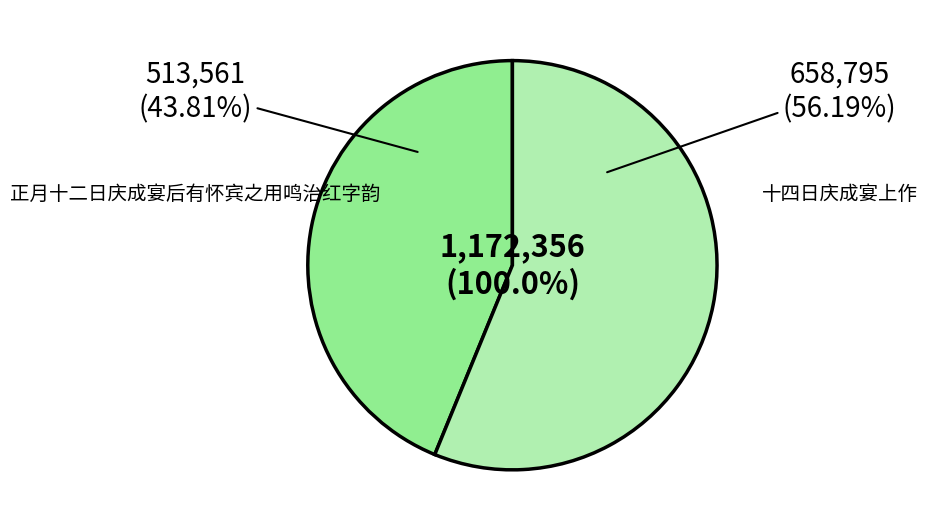

What percentage is the 十四日庆成宴上作 slice, to the nearest percent?

56%